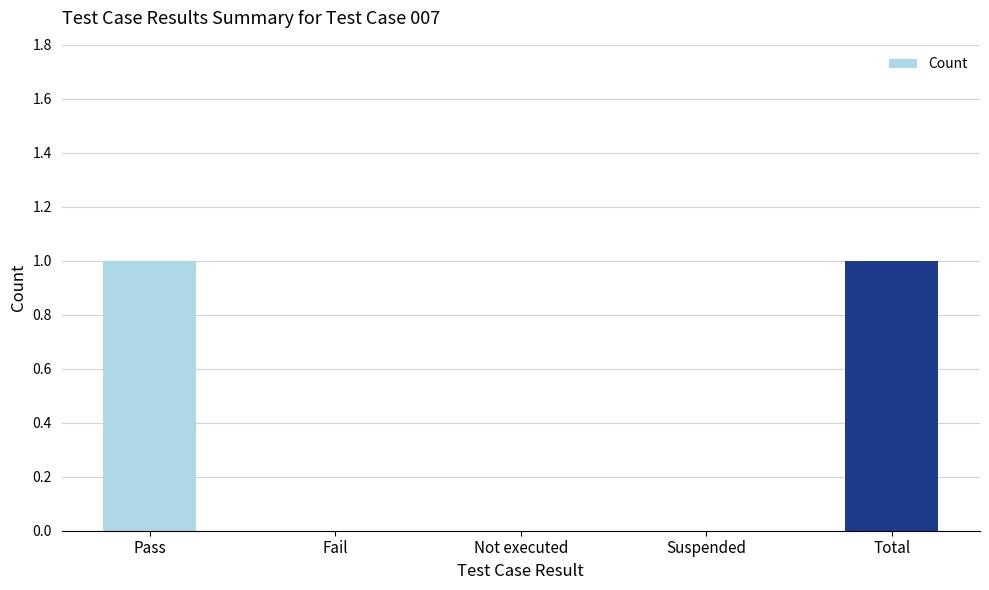

Are the bars grouped side by side (vs. stacked)?

No